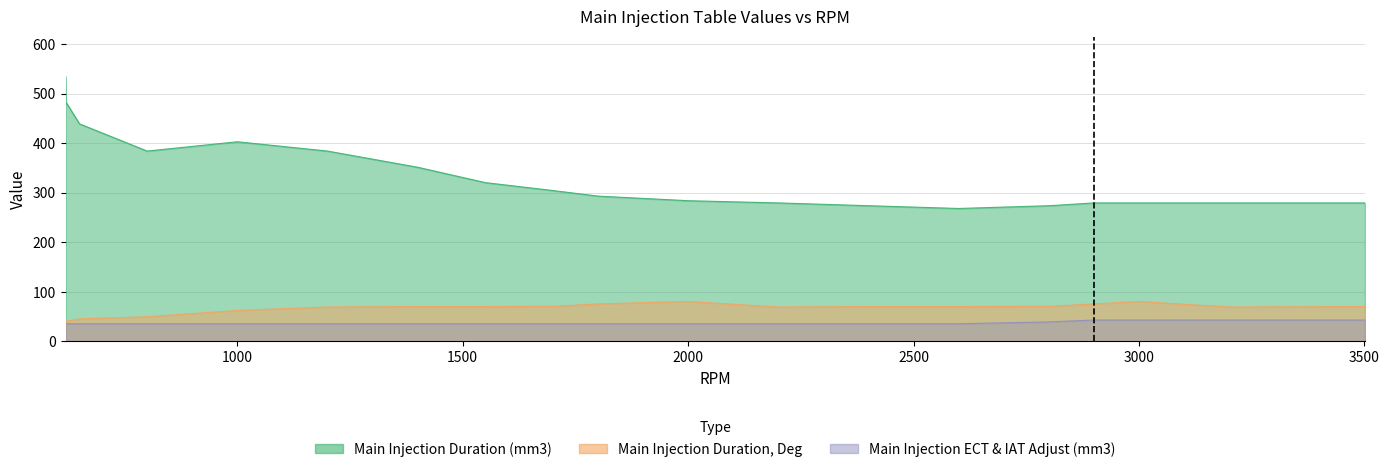

The Main Injection Duration (mm3) series shows 279.2 at 2200. True or false?

True